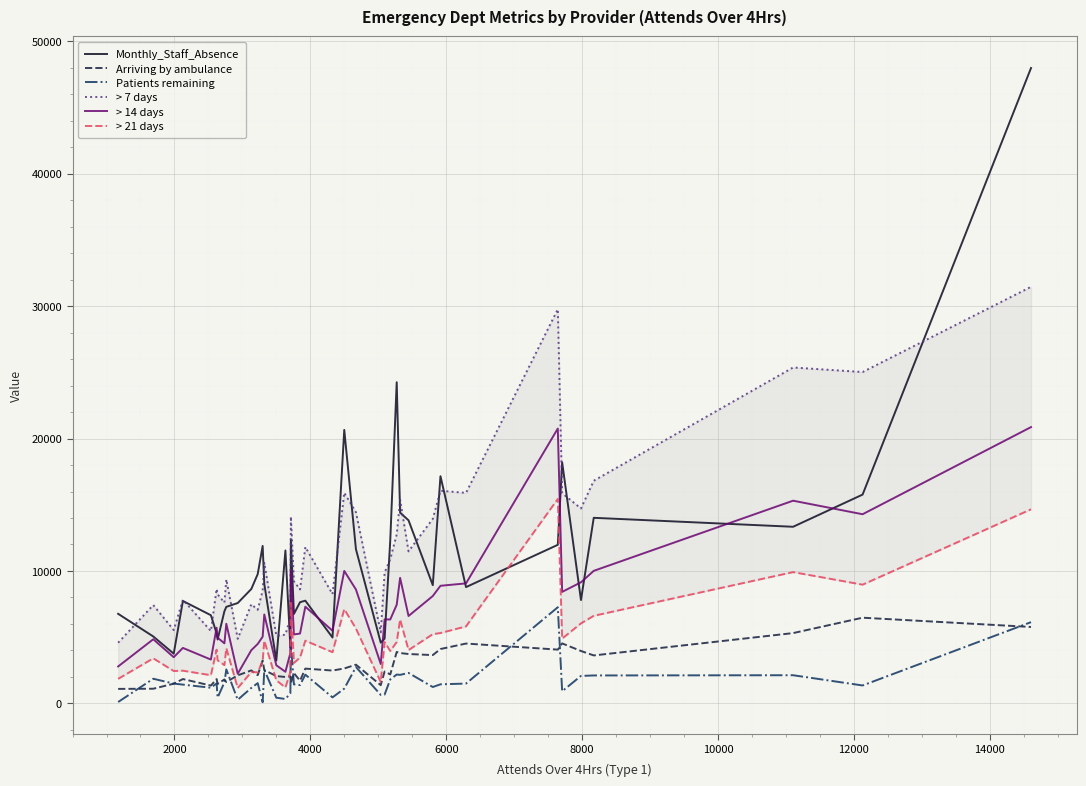

What is the value of the Arriving by ambulance point at the 6th from the left?

1831